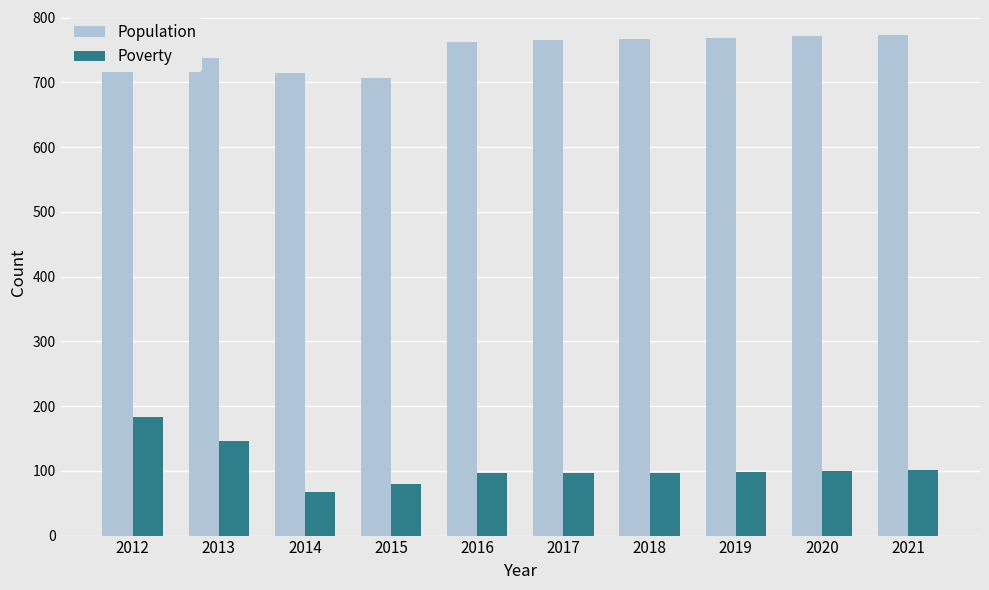

At which category is the sum across all series the highest?

2012